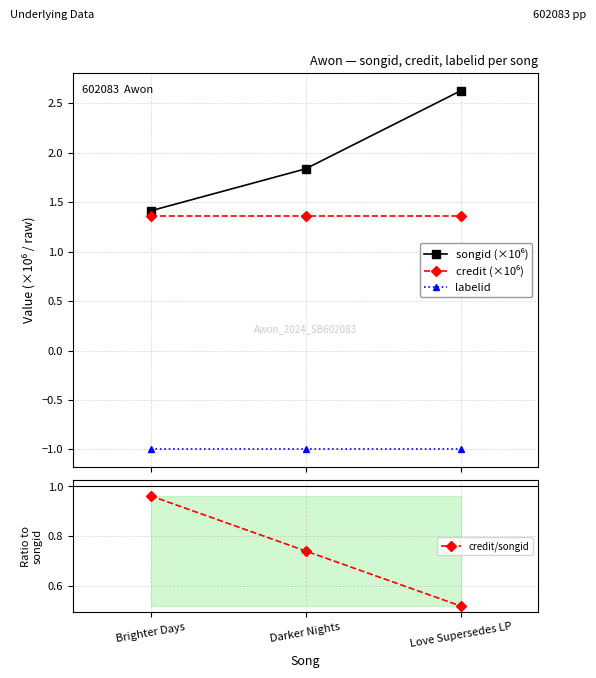

True or false: labelid has a value of -1.4 at Love Supersedes LP.

False